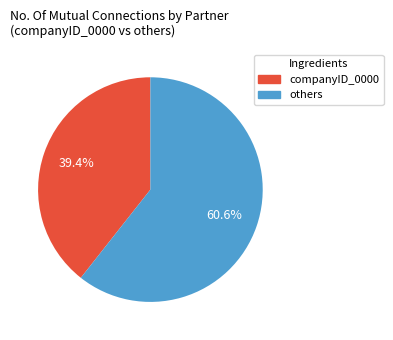

To the nearest percent, what is the difference between the largest and smallest slice percentages?

21%